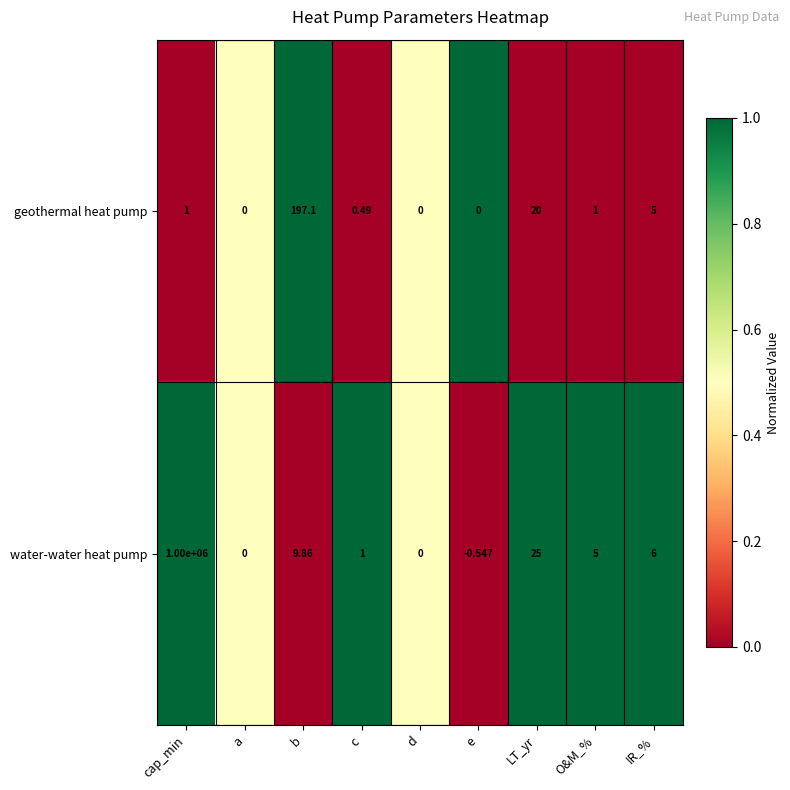

Is the value of geothermal heat pump at LT_yr greater than the value of water-water heat pump at c?

Yes